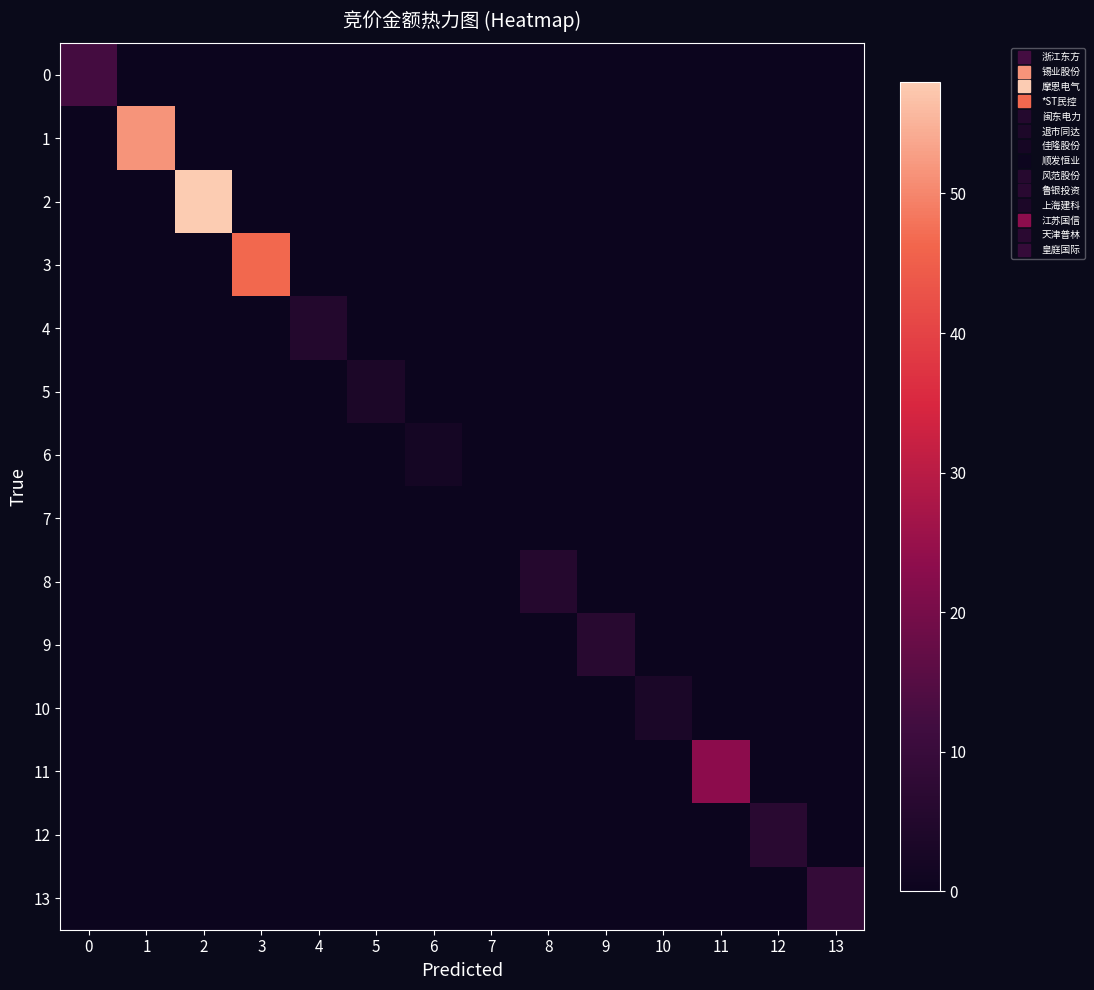

Rank the series at 10 from lowest to highest value.

0, 1, 2, 3, 4, 5, 6, 7, 8, 9, 11, 12, 13, 10